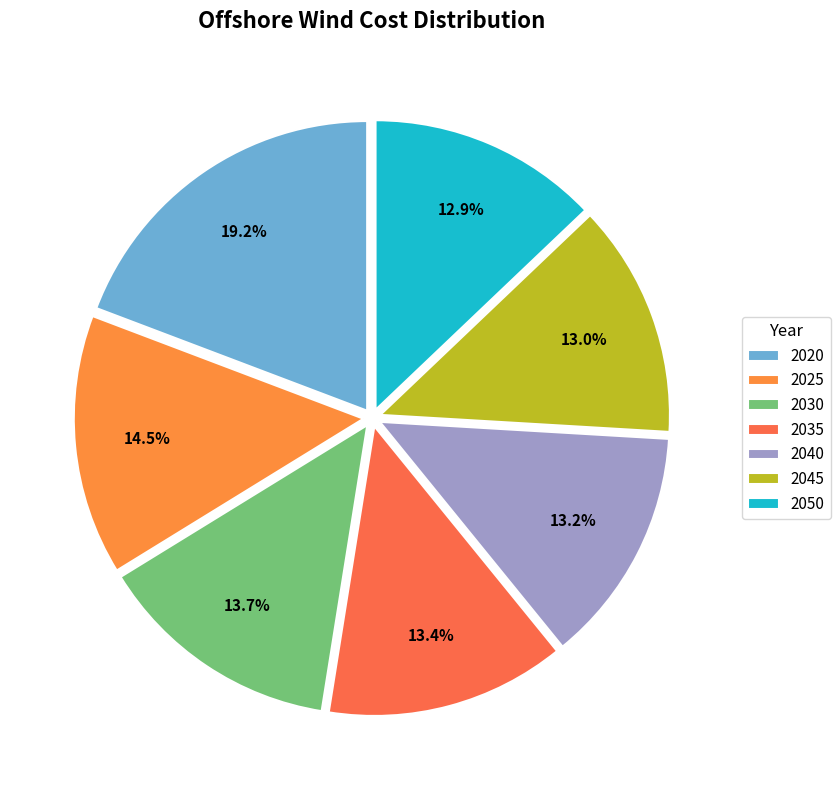

Is 2045 the majority of the pie?

No